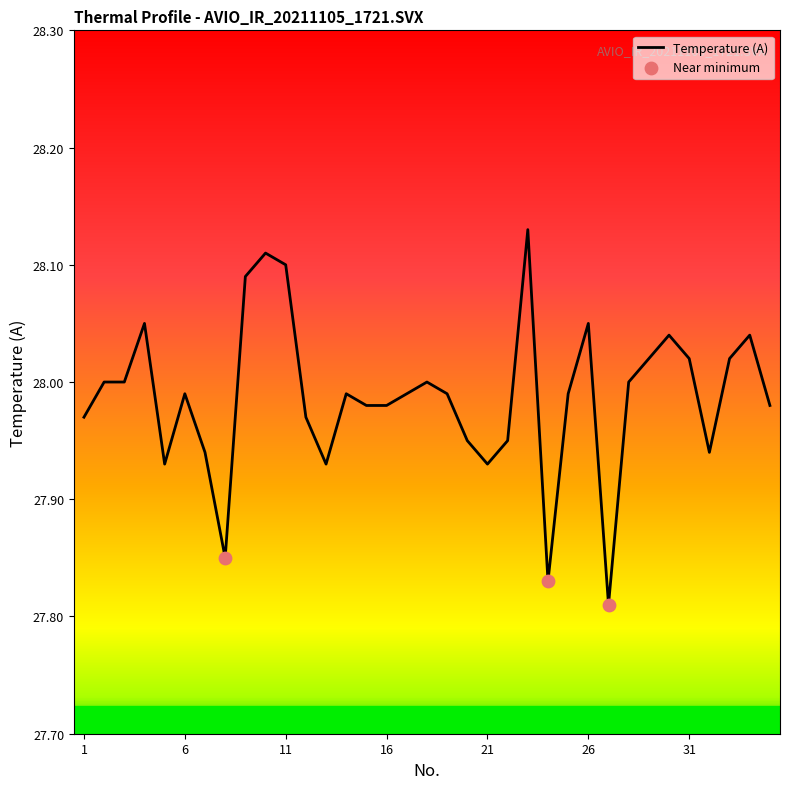

What is the difference between the maximum and minimum values?

0.3